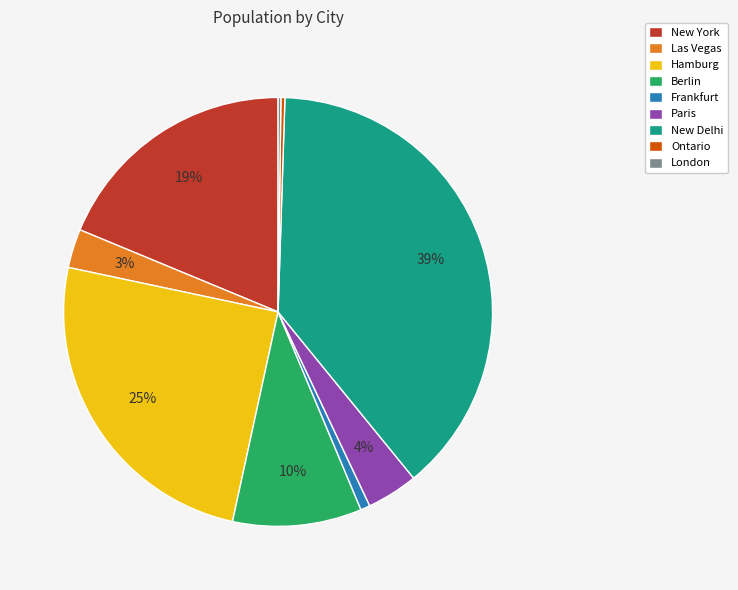

What is the ratio of the value at Berlin to the value at Paris?

2.5